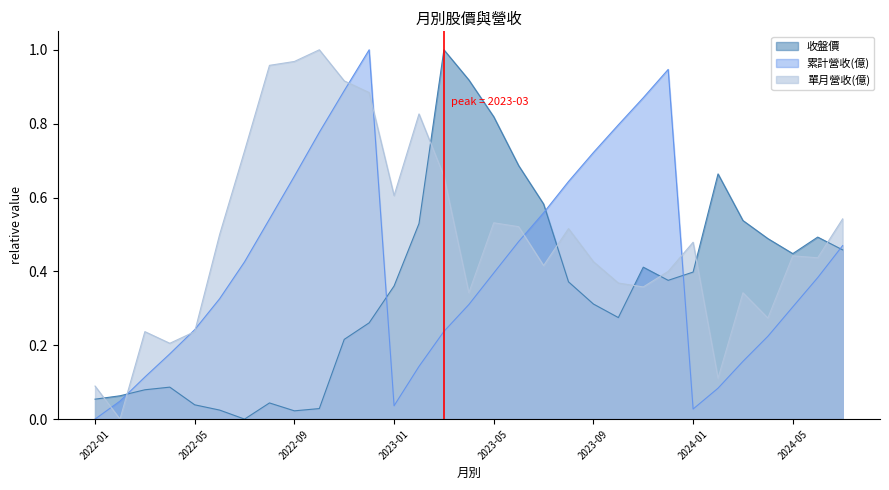

True or false: 收盤價 has a value of 0.0 at 2022-01.

False